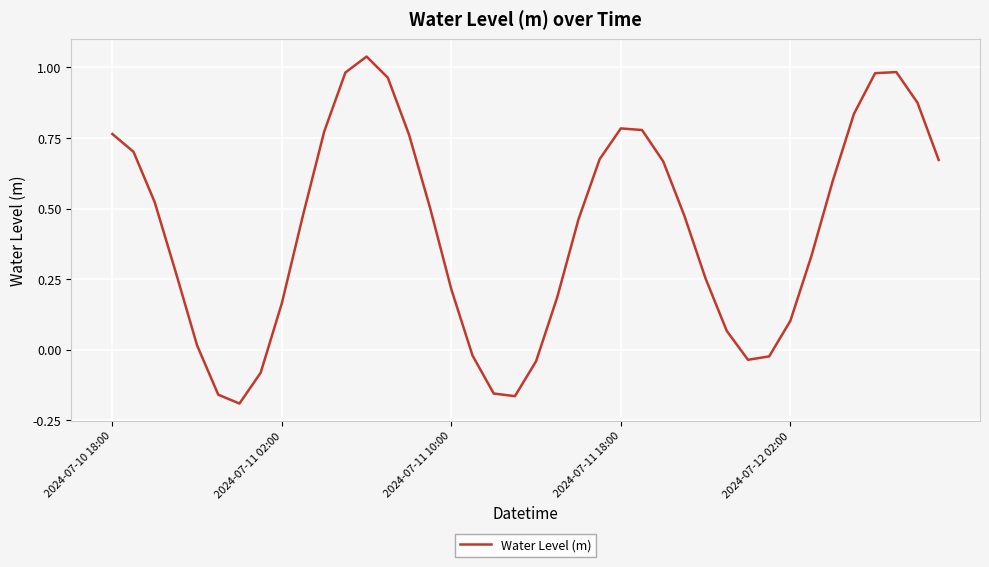

What is the difference between the maximum and minimum values?

1.2